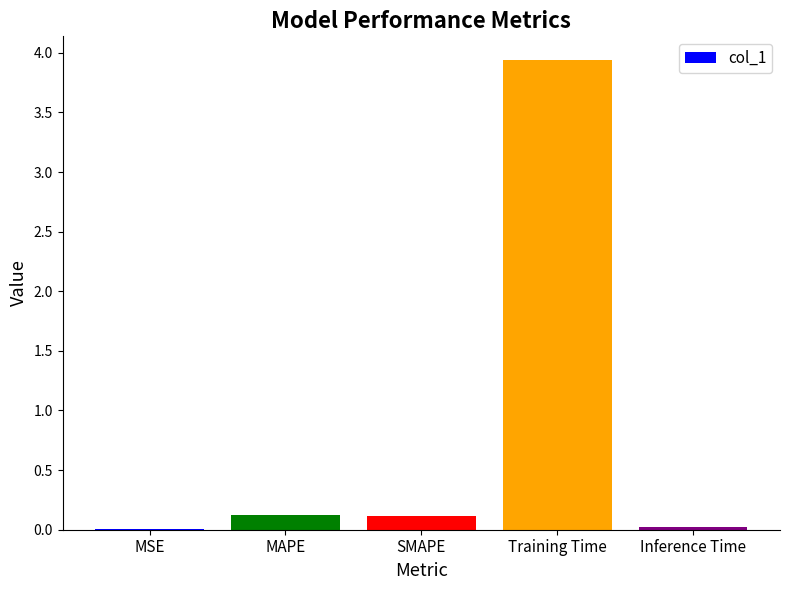

Is it true that the value at Training Time is 1.5?

False